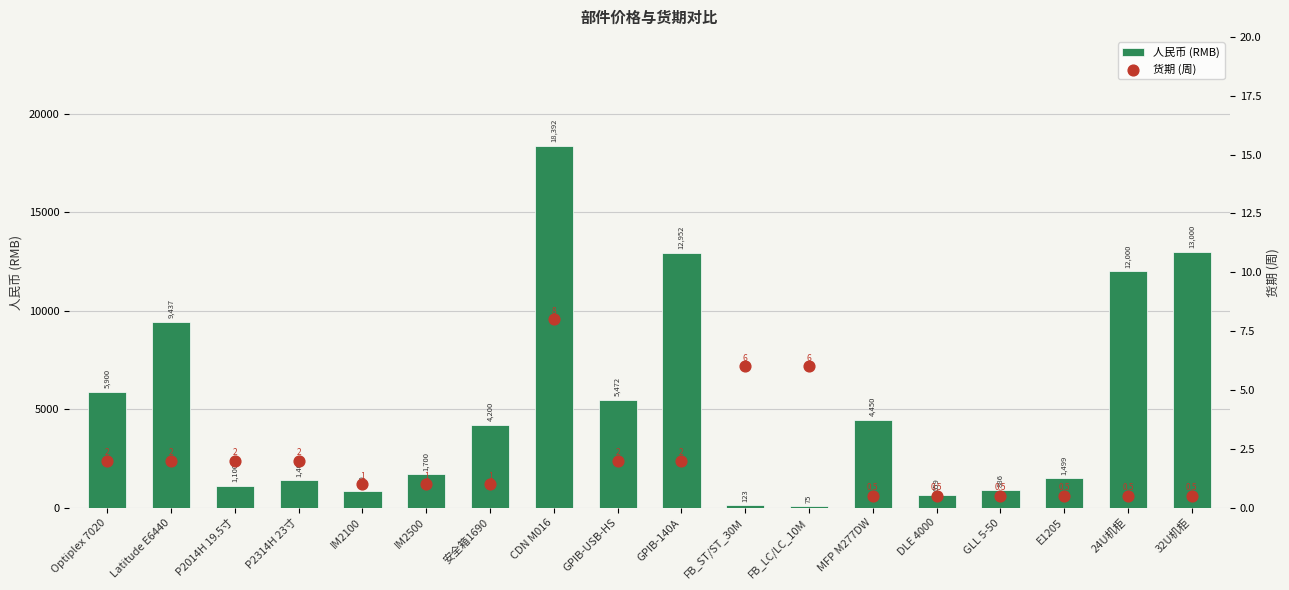

Which series has the largest Y range (max minus min)?

人民币 (RMB)